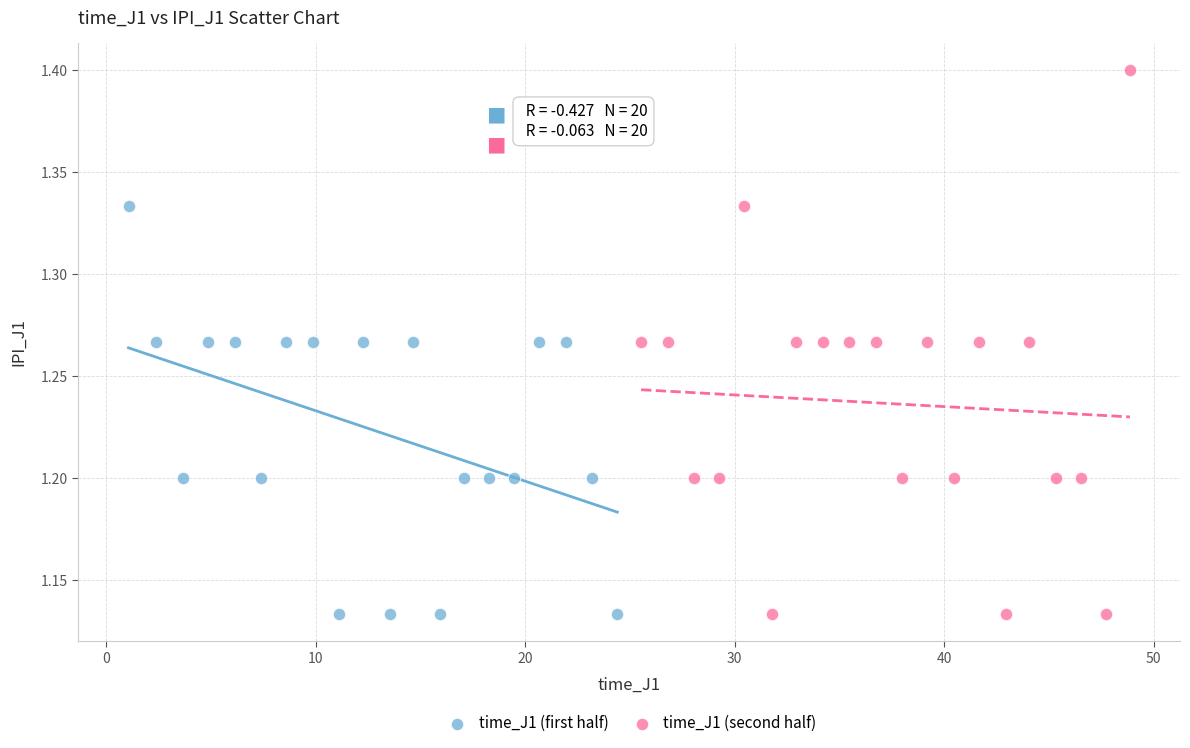

Which series contains the highest Y value?

time_J1 (second half)